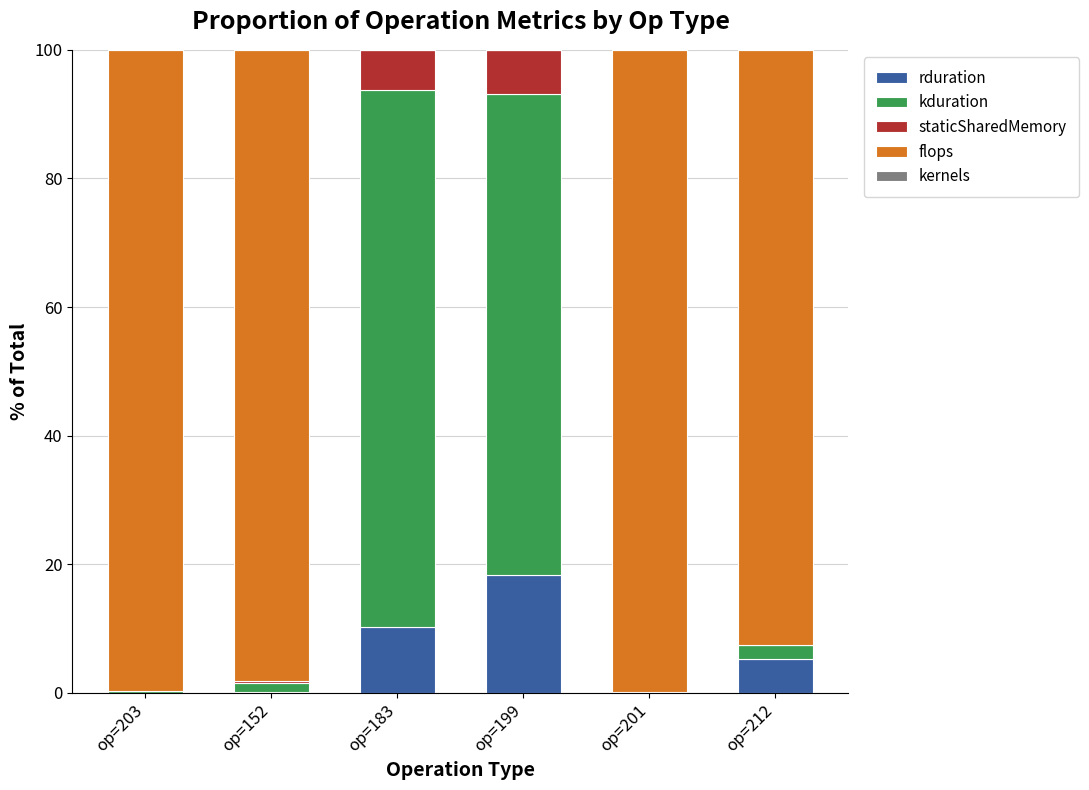

What is the highest value of the rduration series?

18.3